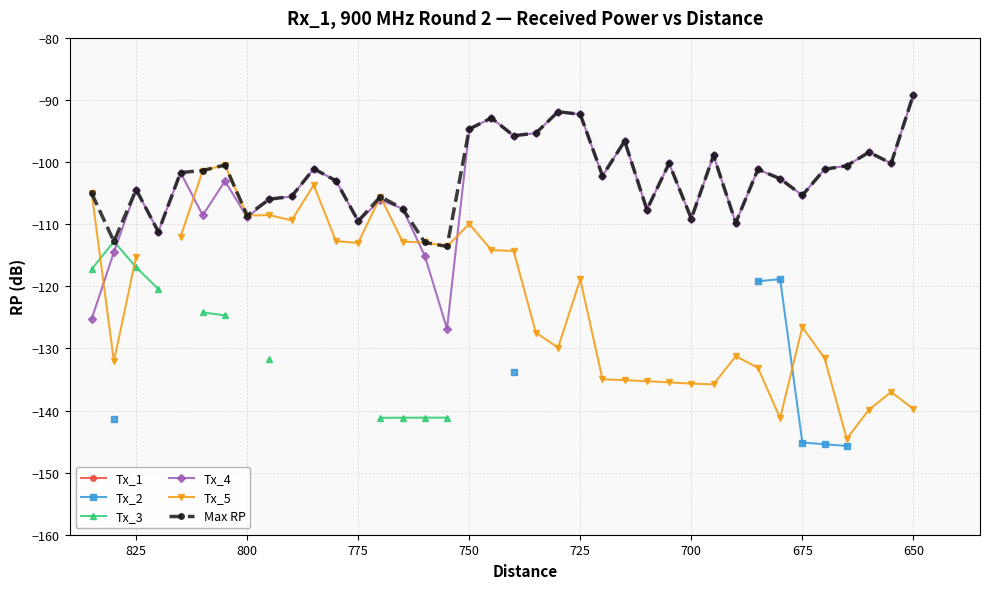

True or false: Tx_5 and Max RP cross at least once.

False